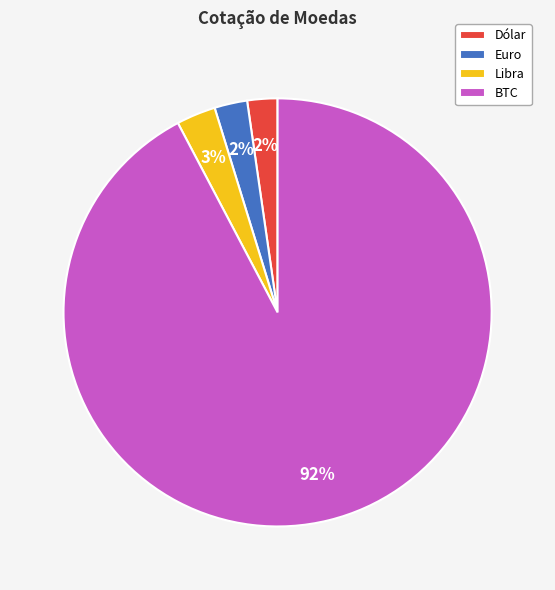

To the nearest percent, what is the average slice percentage?

25%